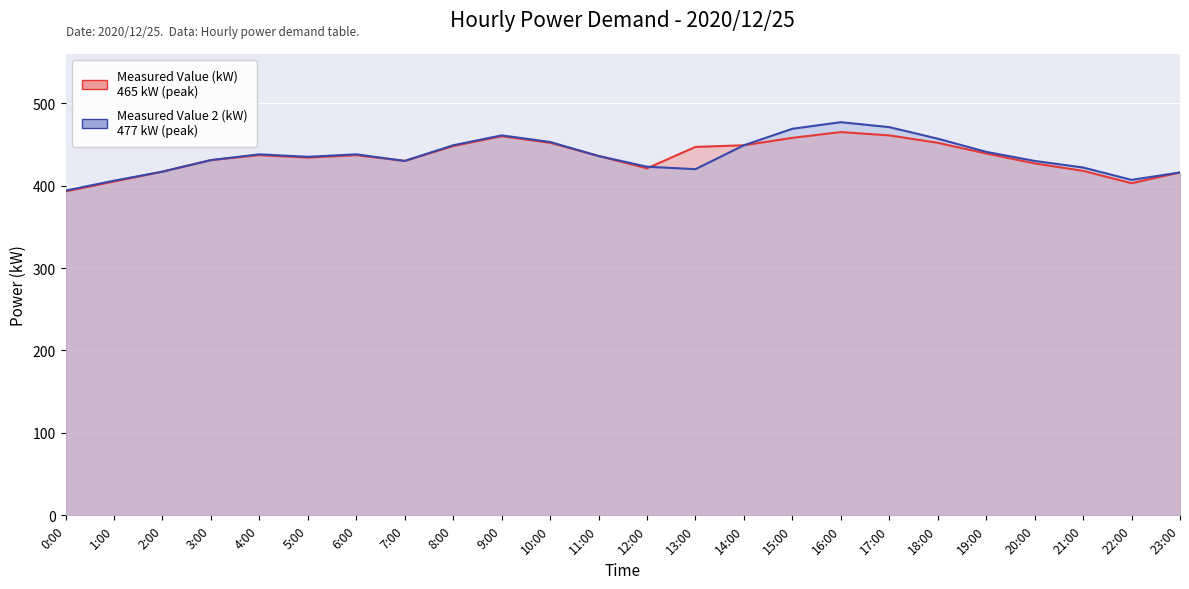

What is the approximate value of Measured Value (kW) at 21:00, to the nearest 5?

420